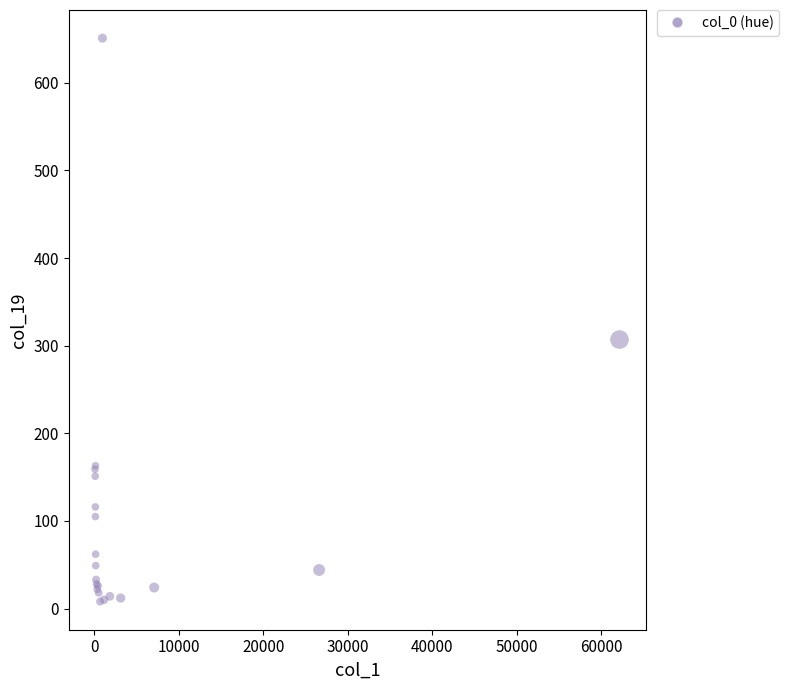

What Y value in the scatter plot is closest to 329?

307